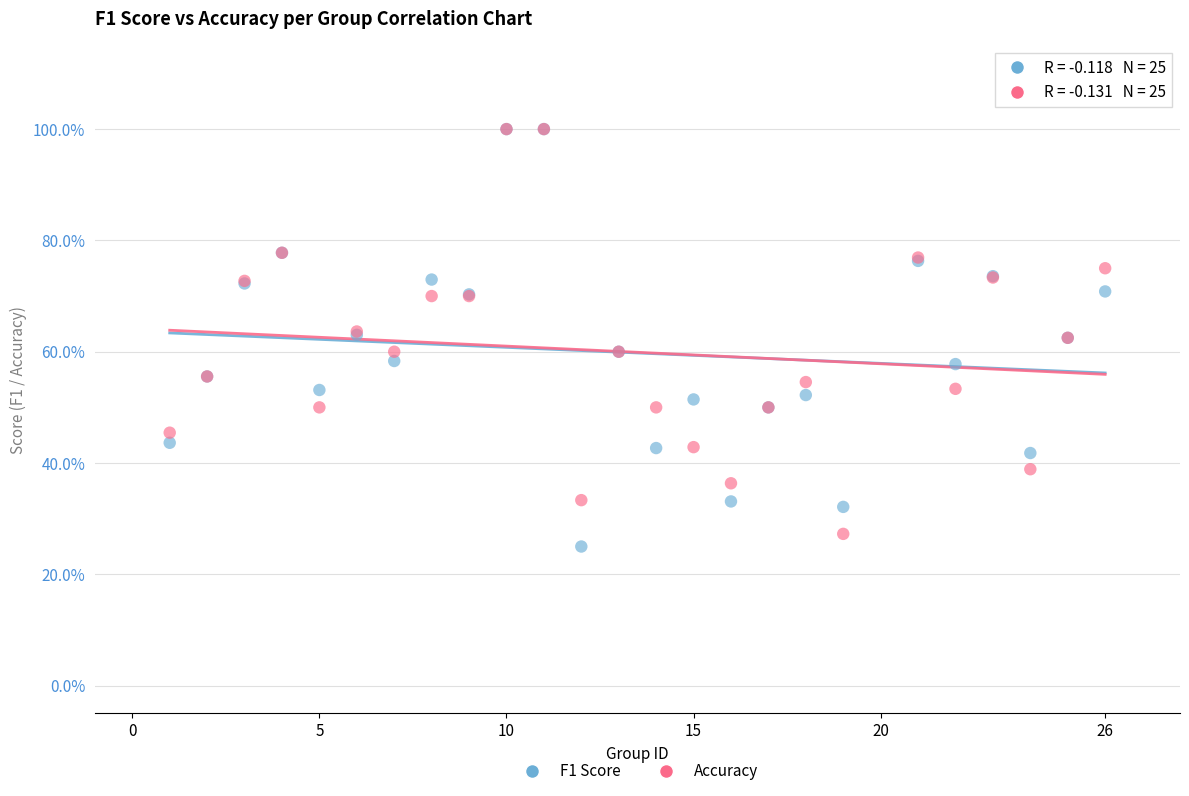

Which series contains the lowest Y value?

F1 Score